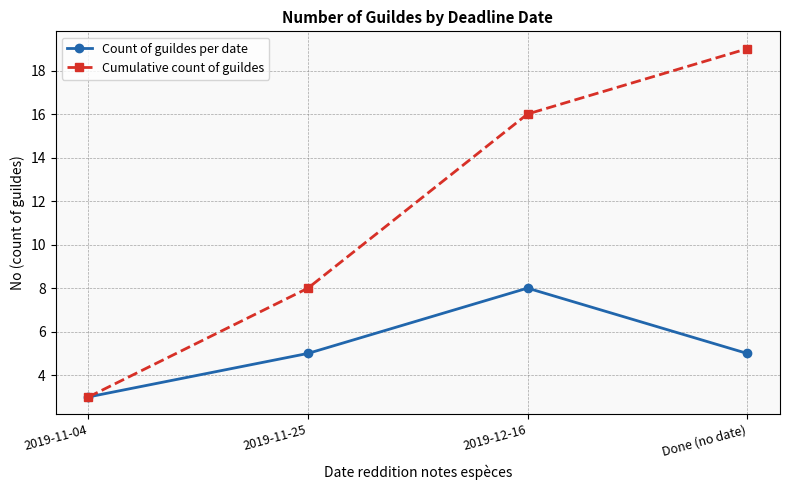

Rank the series at 2019-11-25 from highest to lowest value.

Cumulative count of guildes, Count of guildes per date